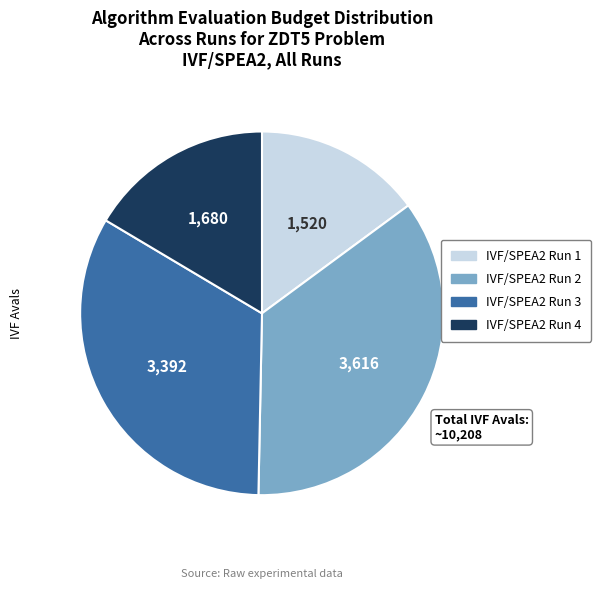

The IVF/SPEA2 Run 1 slice represents 1% of the pie. True or false?

False